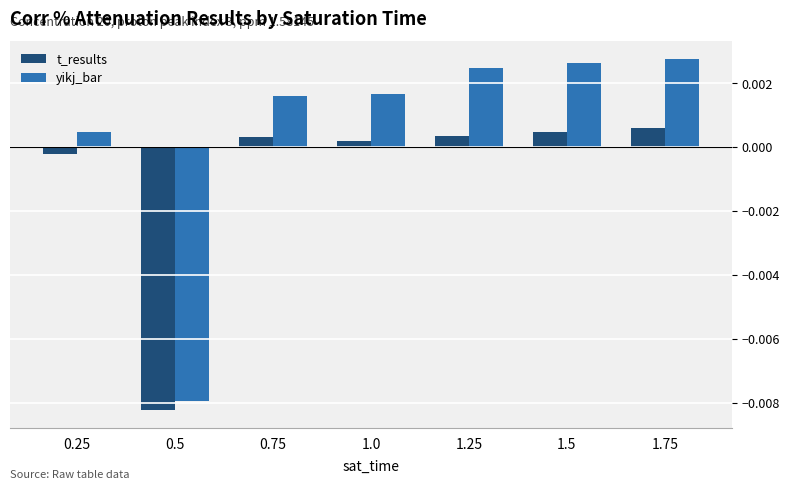

How many groups of bars are there?

7